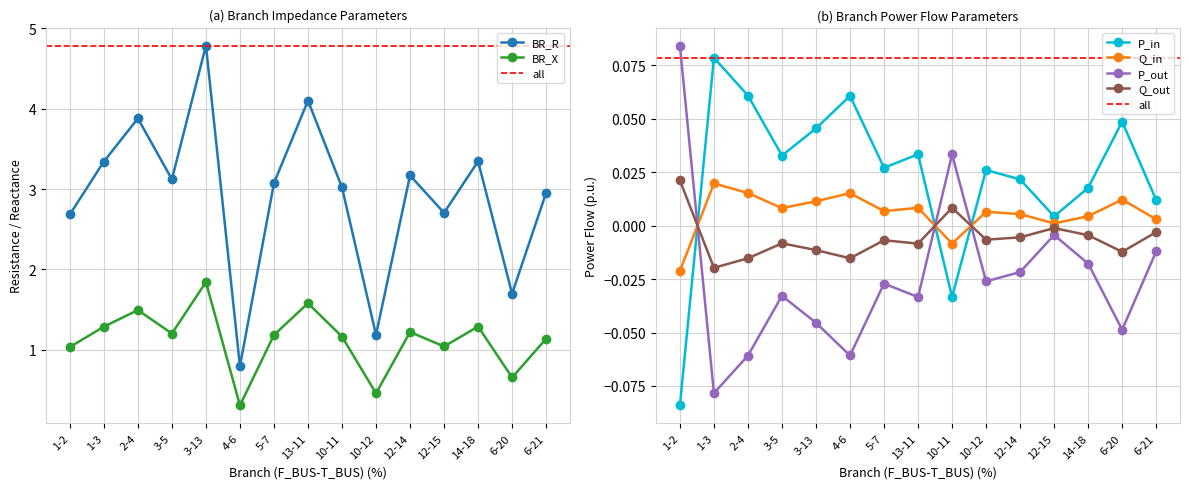

Reading left to right, extract all data points from this chart.

BR_R: 2.7	3.3	3.9	3.1	4.8	0.8	3.1	4.1	3.0	1.2	3.2	2.7	3.3	1.7	3.0
BR_X: 1.0	1.3	1.5	1.2	1.8	0.3	1.2	1.6	1.2	0.5	1.2	1.0	1.3	0.7	1.1
P_in: -0.1	0.1	0.1	0.0	0.0	0.1	0.0	0.0	-0.0	0.0	0.0	0.0	0.0	0.0	0.0
Q_in: -0.0	0.0	0.0	0.0	0.0	0.0	0.0	0.0	-0.0	0.0	0.0	0.0	0.0	0.0	0.0
P_out: 0.1	-0.1	-0.1	-0.0	-0.0	-0.1	-0.0	-0.0	0.0	-0.0	-0.0	-0.0	-0.0	-0.0	-0.0
Q_out: 0.0	-0.0	-0.0	-0.0	-0.0	-0.0	-0.0	-0.0	0.0	-0.0	-0.0	-0.0	-0.0	-0.0	-0.0